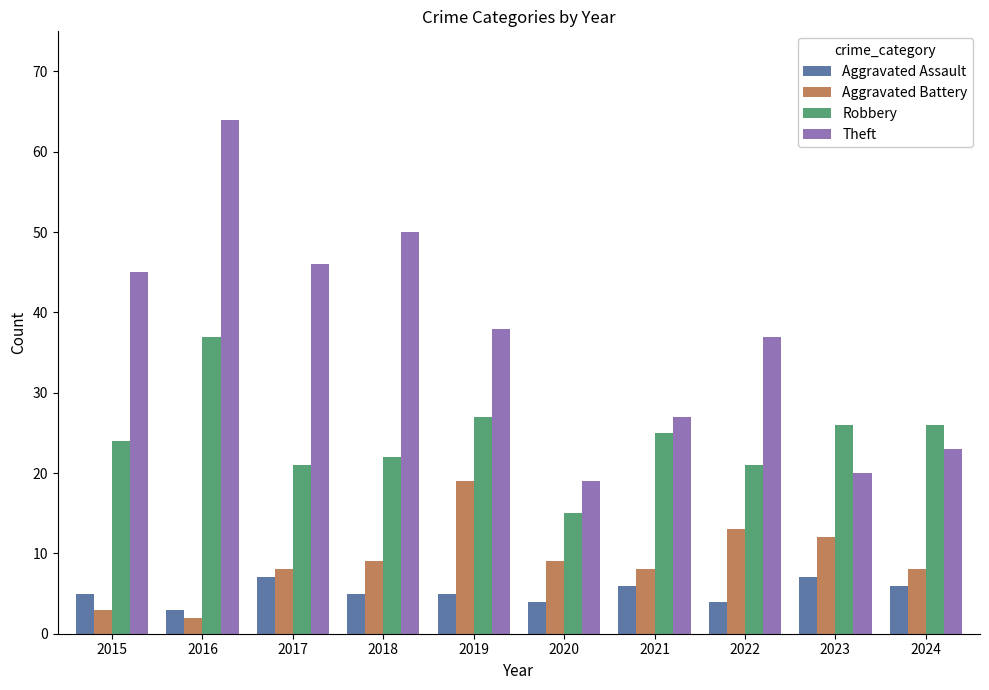

What is the difference between the highest and lowest values at 2023?

19